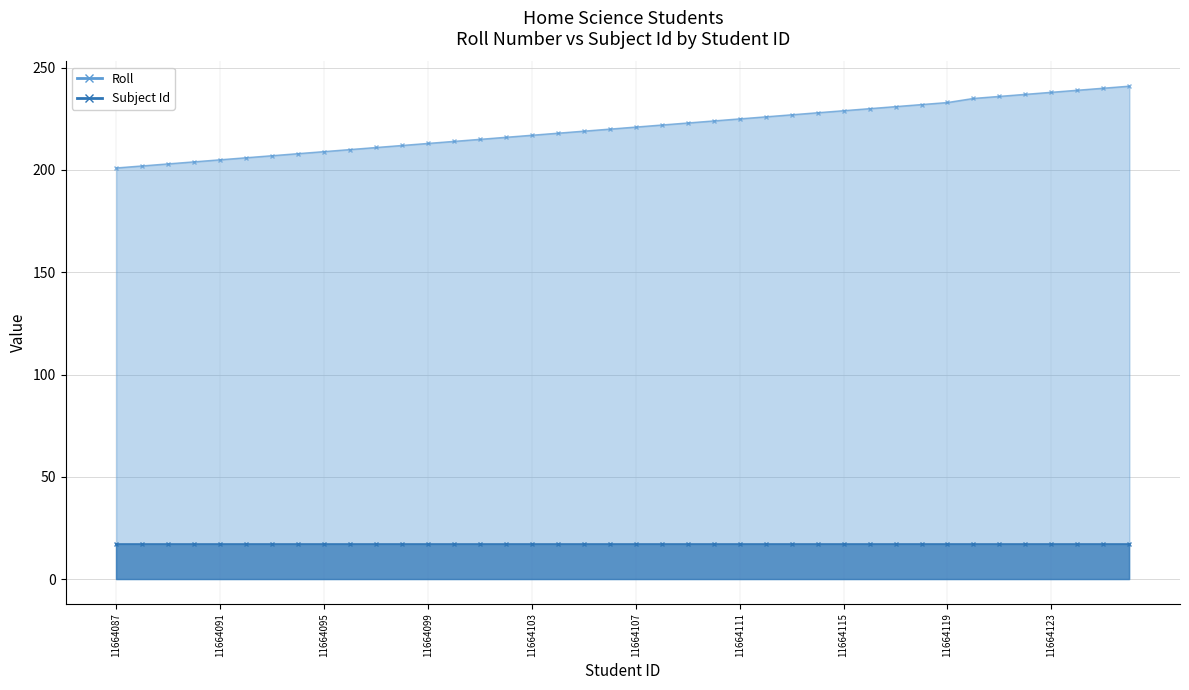

What value does the data have at 11664091, to the nearest 5?

205